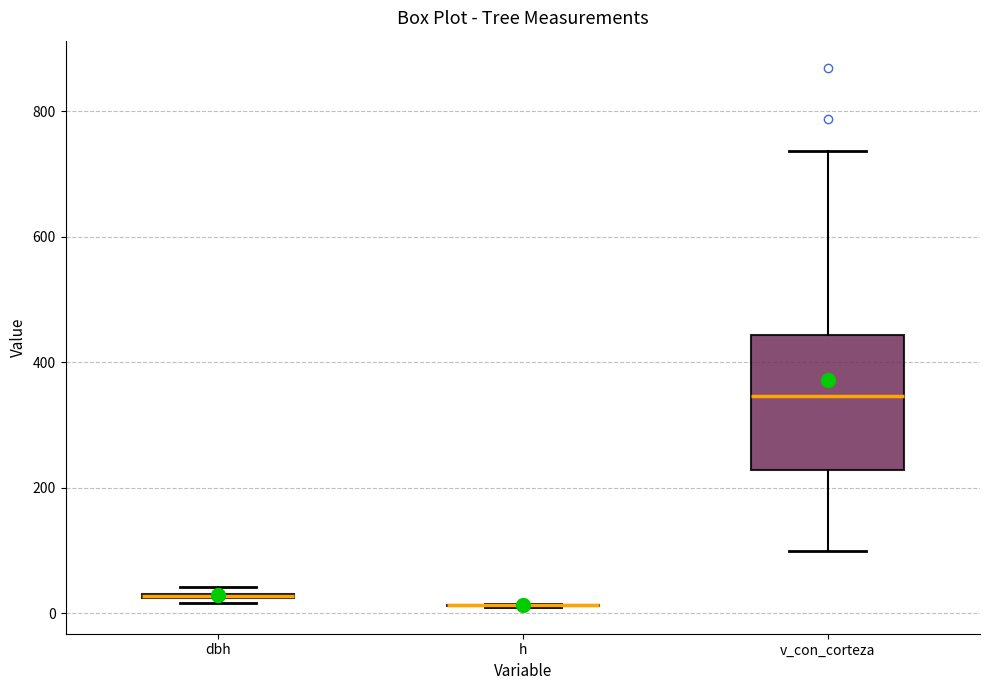

Which box is the tallest, from its lower edge to its upper edge?

v_con_corteza